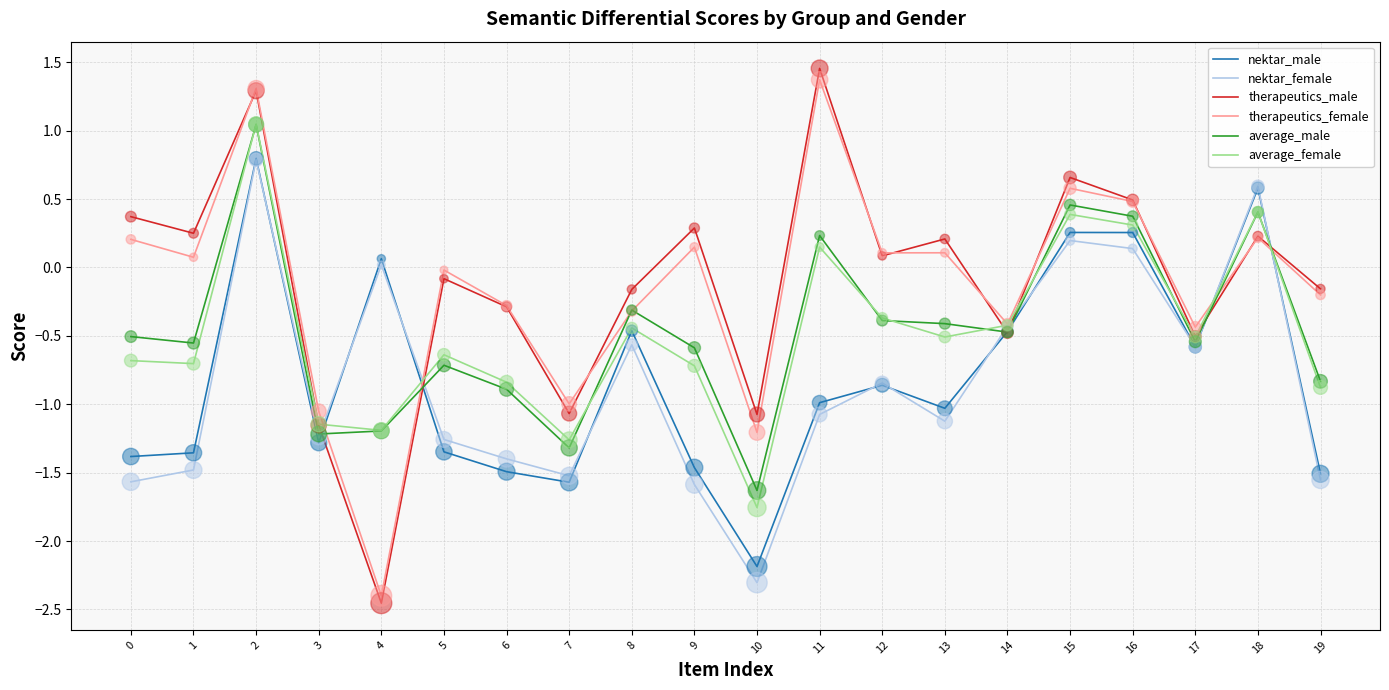

What is the total value across all series at 8?

-2.3